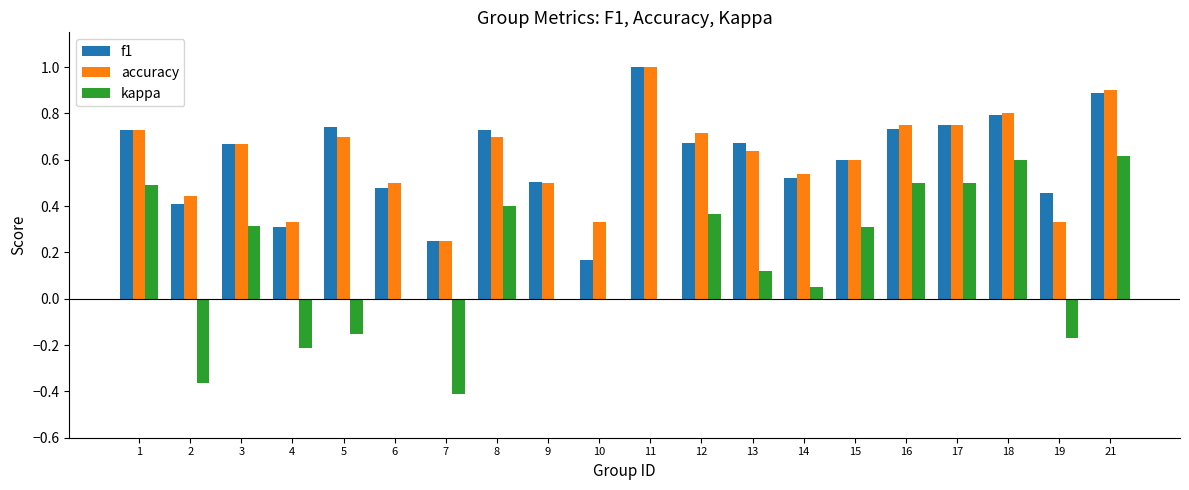

What are all the series names shown in the legend?

f1, accuracy, kappa